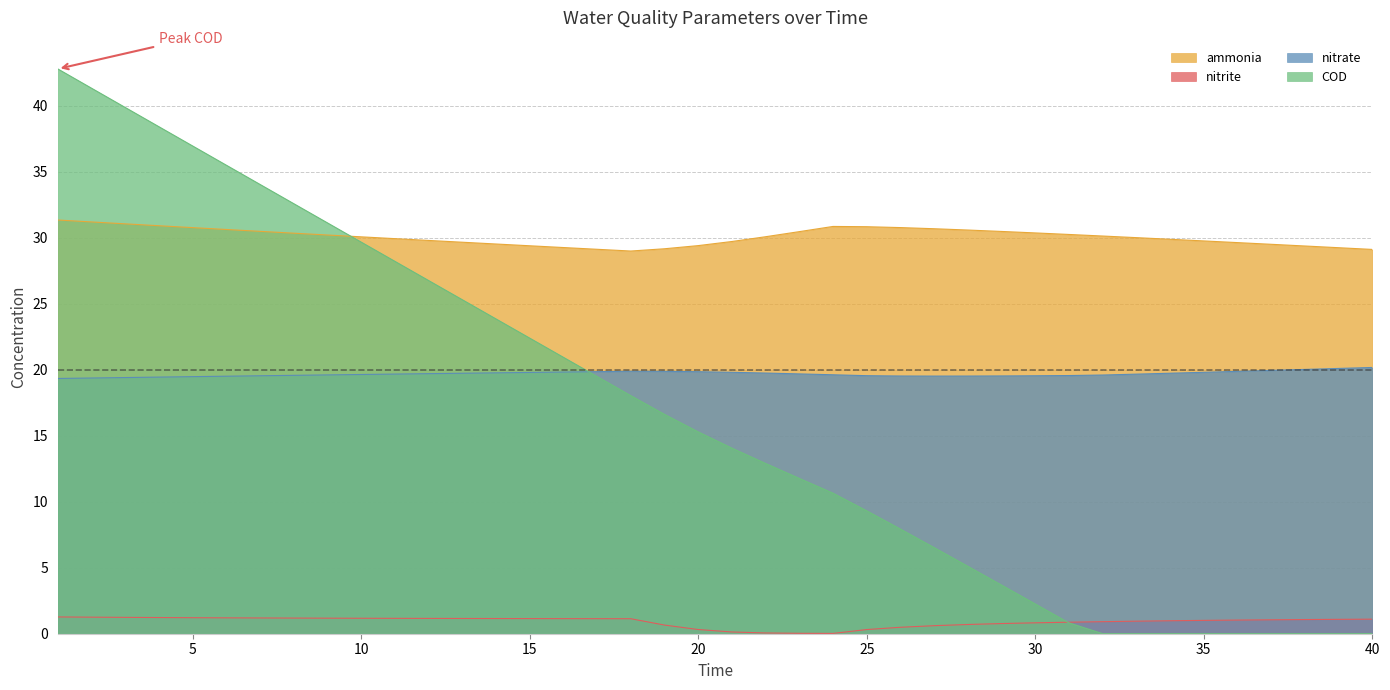

What are all the series names shown in the legend?

ammonia, nitrite, nitrate, COD